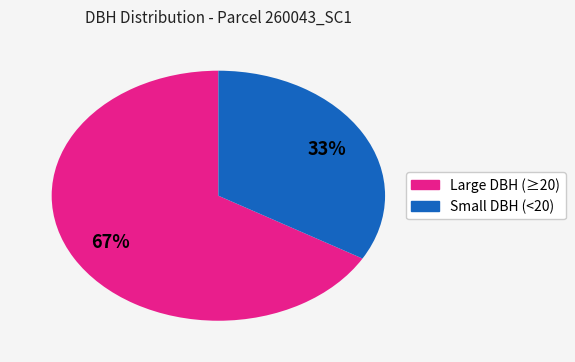

To the nearest percent, what is the average slice percentage?

50%